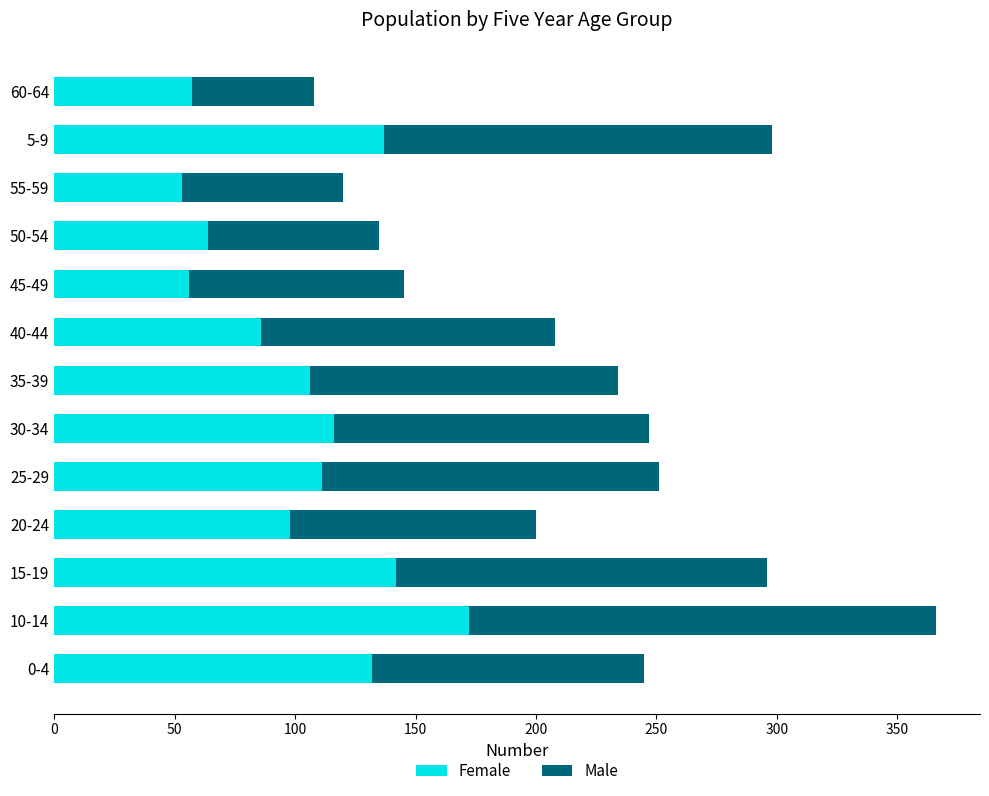

What is the minimum value for Female?

53